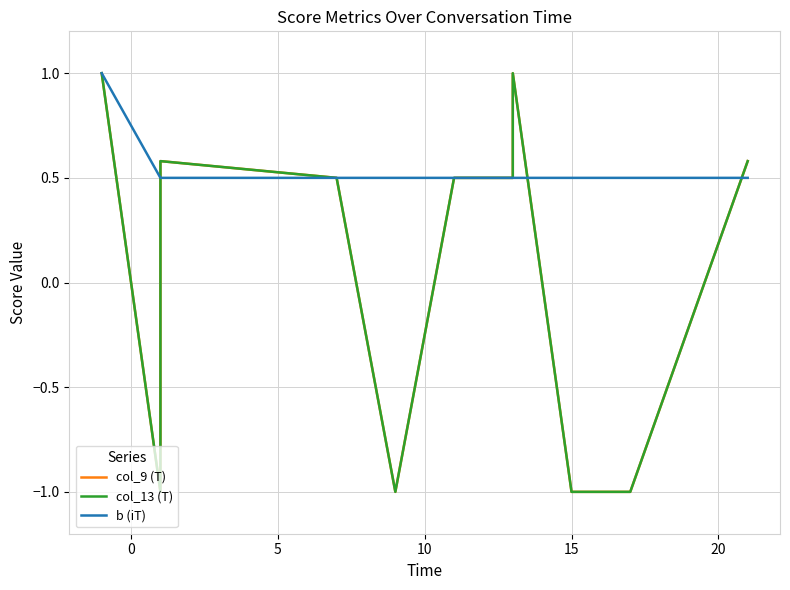

How many negative values does the col_9 (T) series have?

4